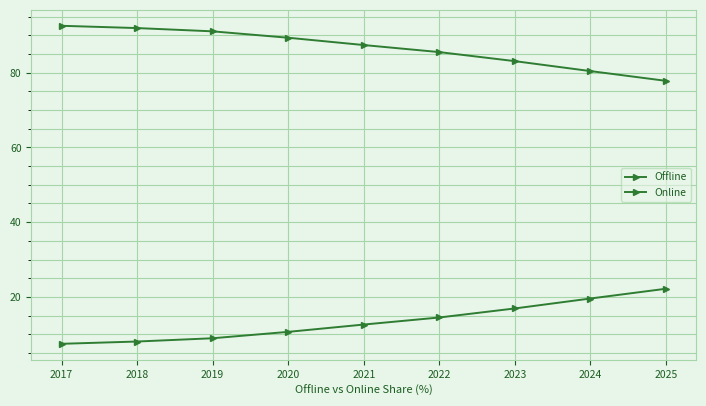

What is the value of the Online point at the 6th from the left?

14.5